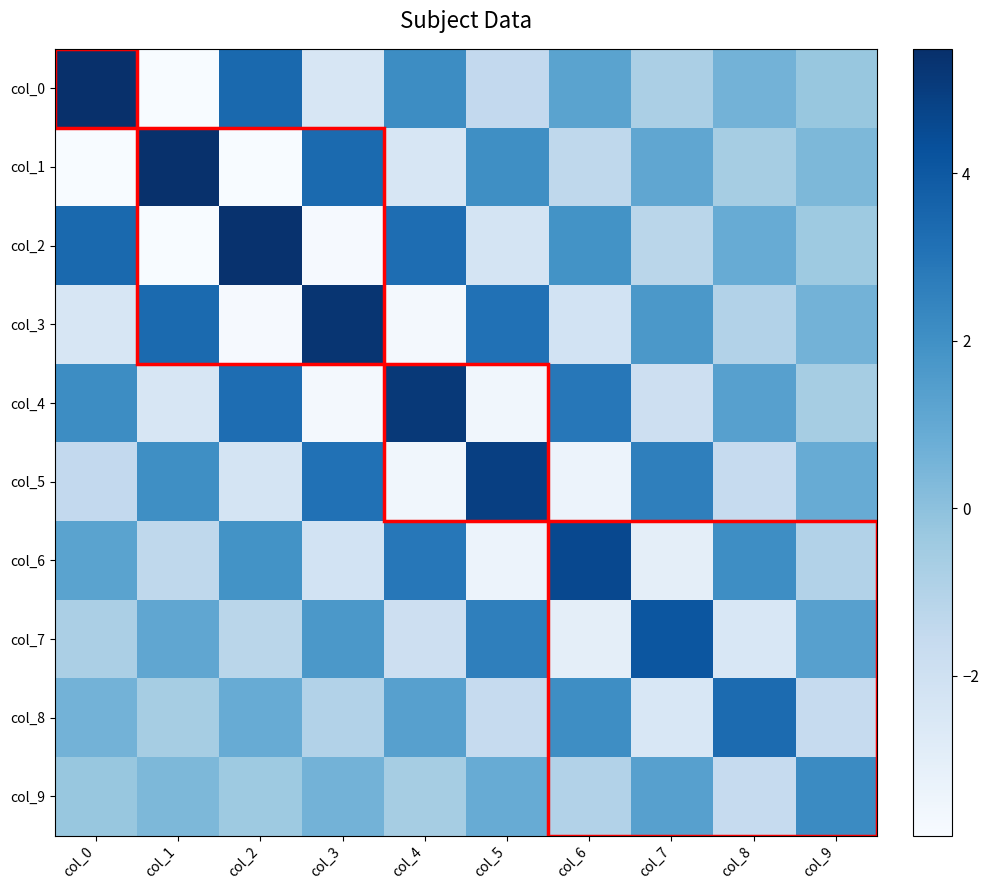

What is the maximum value shown in the chart?

5.5